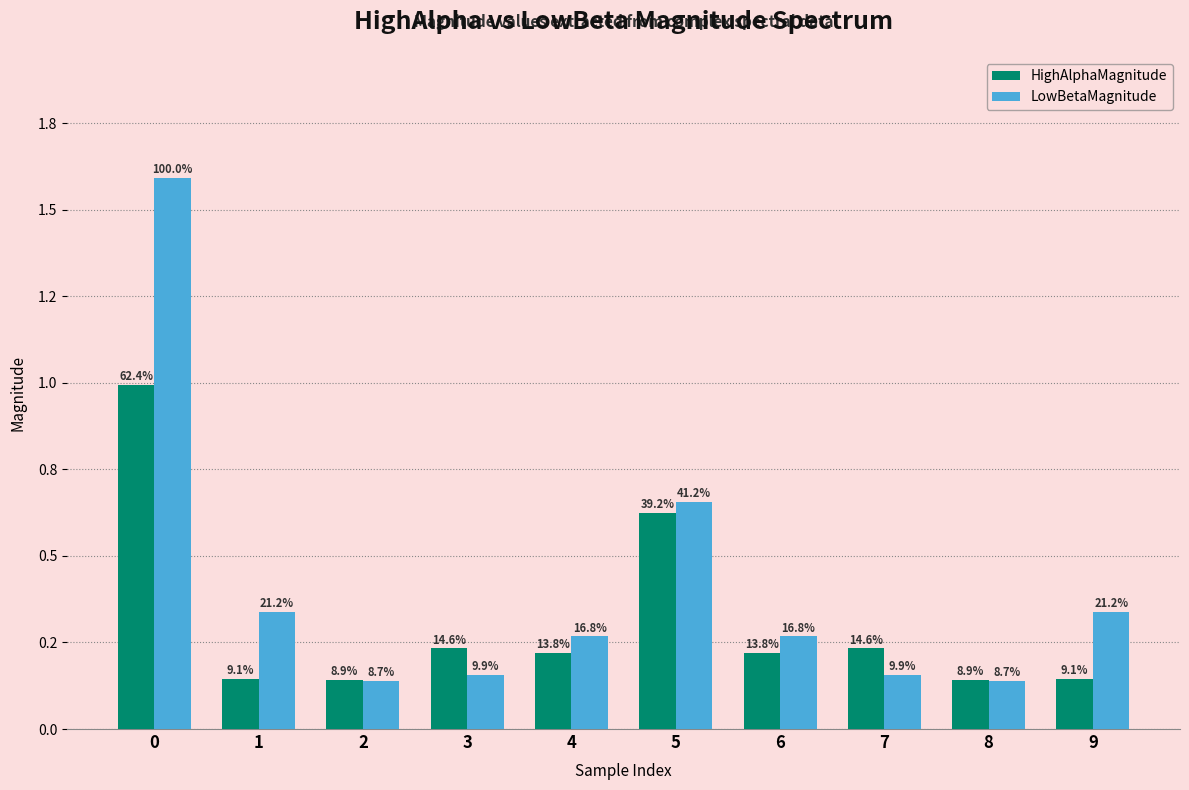

Is it true that LowBetaMagnitude equals 0.3 at 6?

True